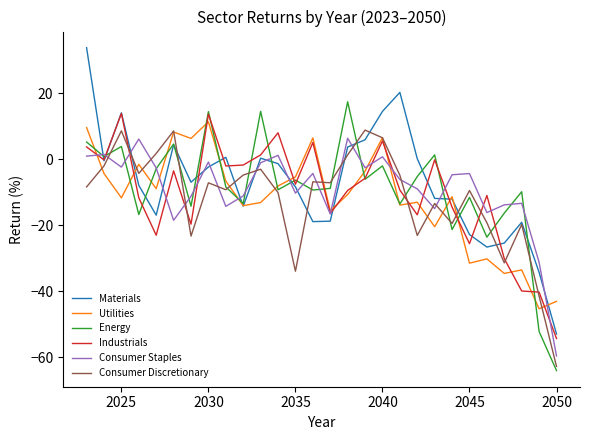

What is the sum of all Consumer Discretionary values?

-328.1